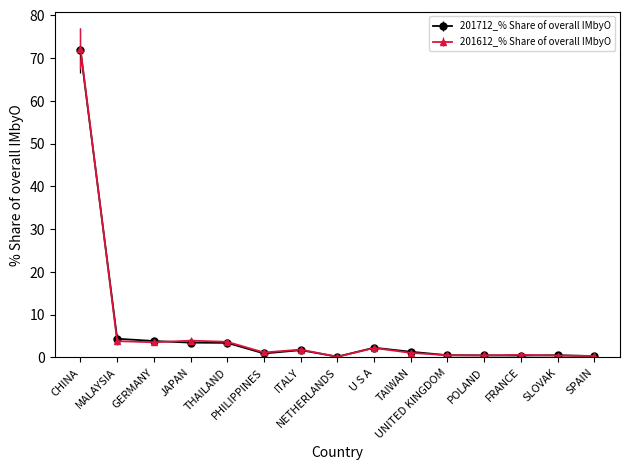

Between which two adjacent categories do 201612_% Share of overall IMbyO and 201712_% Share of overall IMbyO first intersect?

CHINA and MALAYSIA